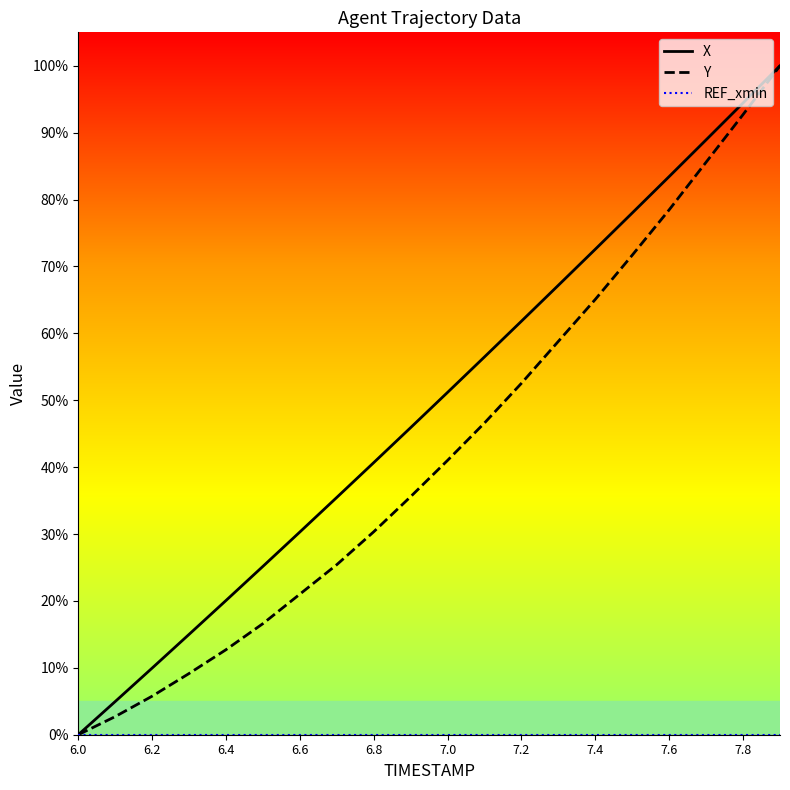

What is the average value of the X series?

49.1